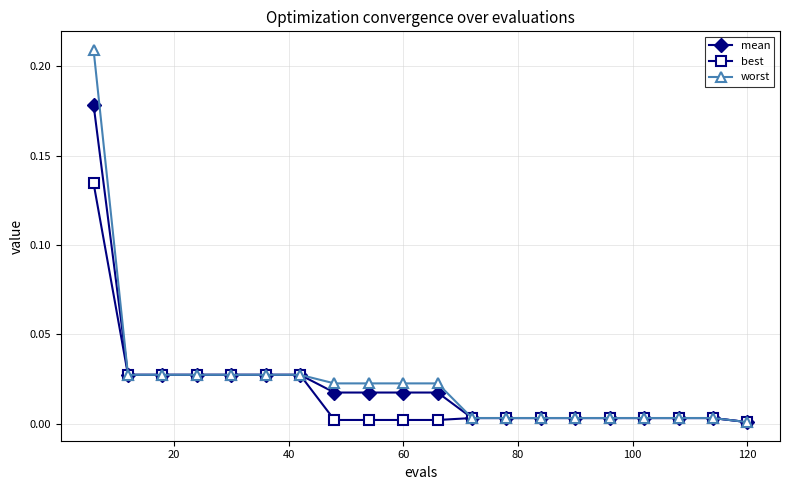

Which series has the largest range (max minus min)?

worst